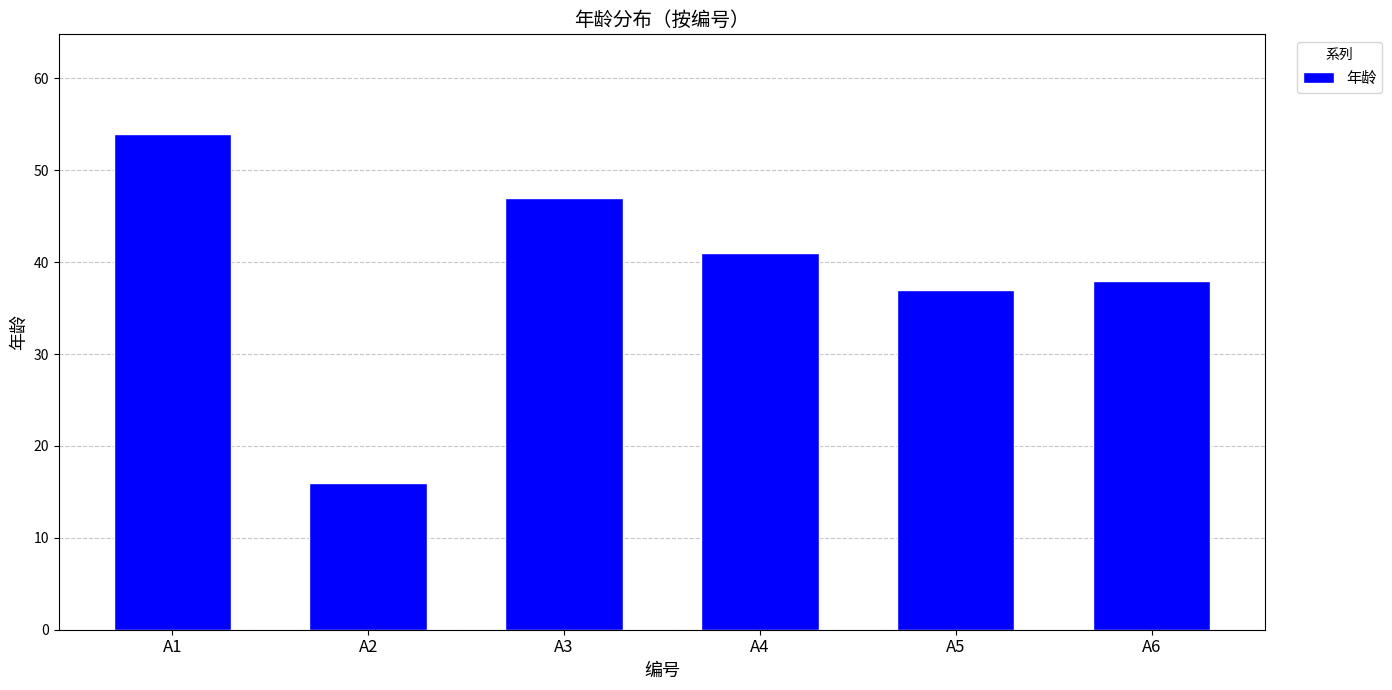

Is it true that the value at A5 is 37?

True